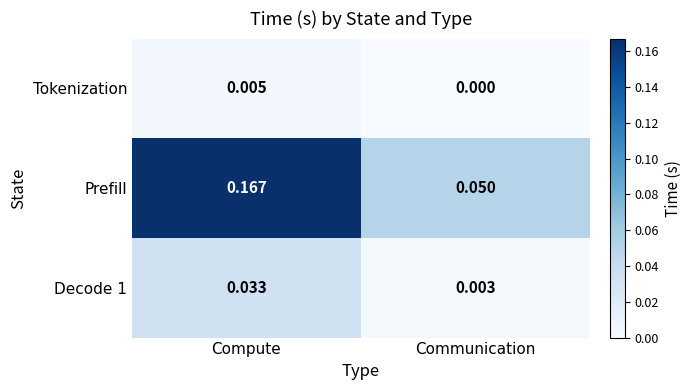

At which label does Prefill reach its minimum?

Communication